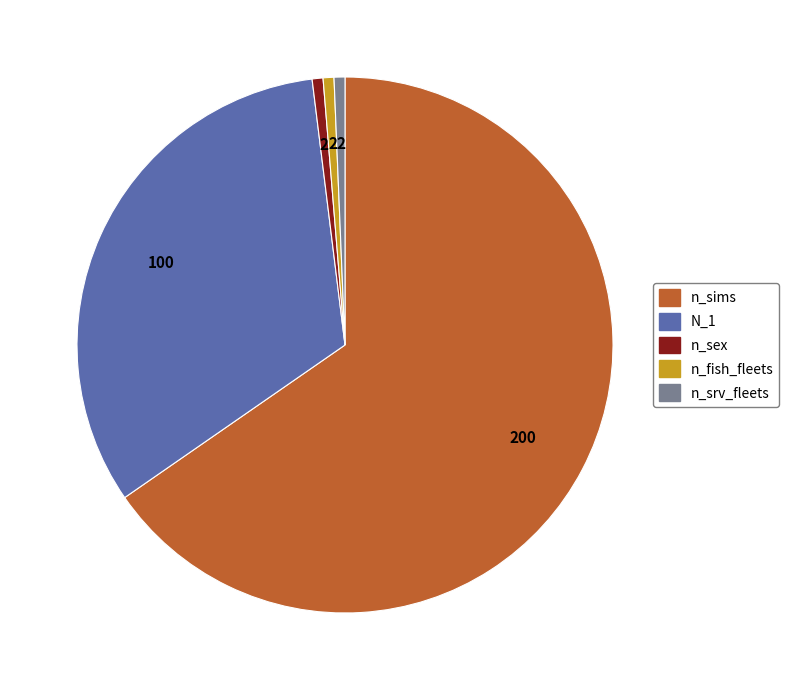

Is n_sims the majority of the pie?

Yes